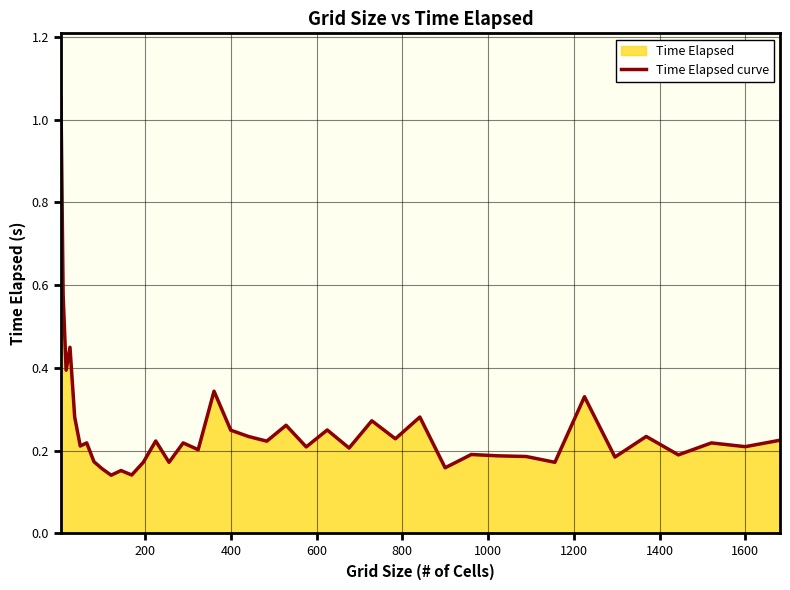

The value at 1600 is 0.2. True or false?

True